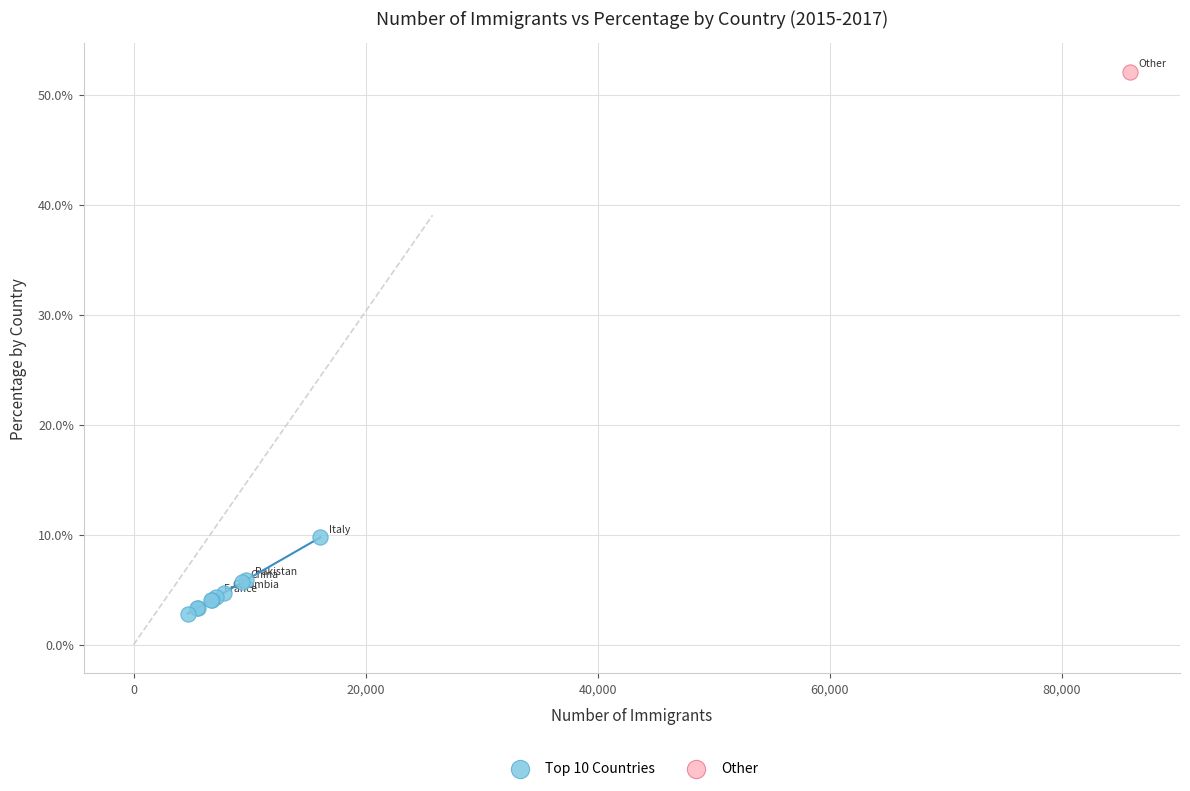

What are all the series names shown in the legend?

Top 10 Countries, Other